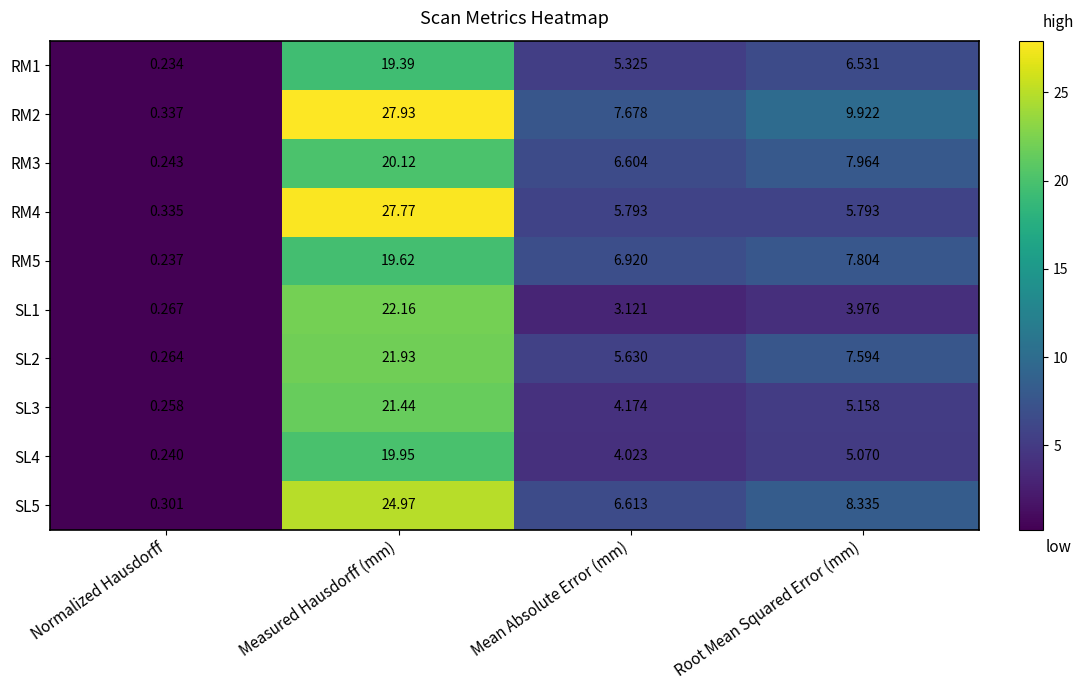

List the labels in order of SL4 value, largest first.

Measured Hausdorff (mm), Root Mean Squared Error (mm), Mean Absolute Error (mm), Normalized Hausdorff